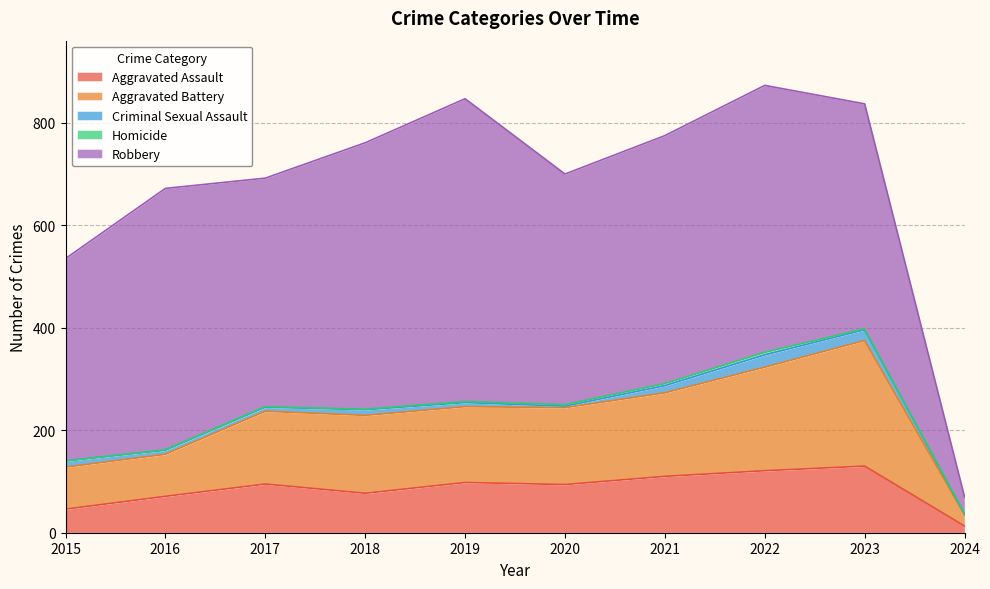

How many data points does each series have?

10